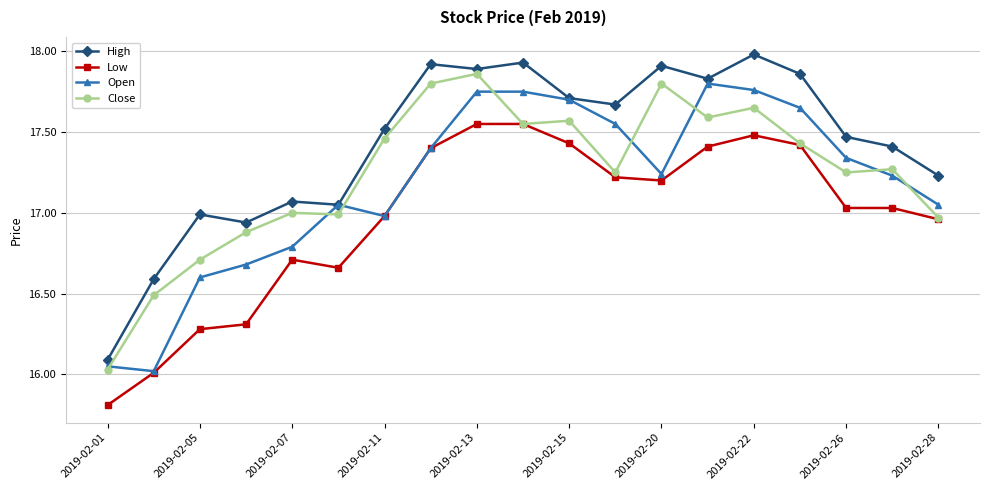

True or false: Low and High cross at least once.

False